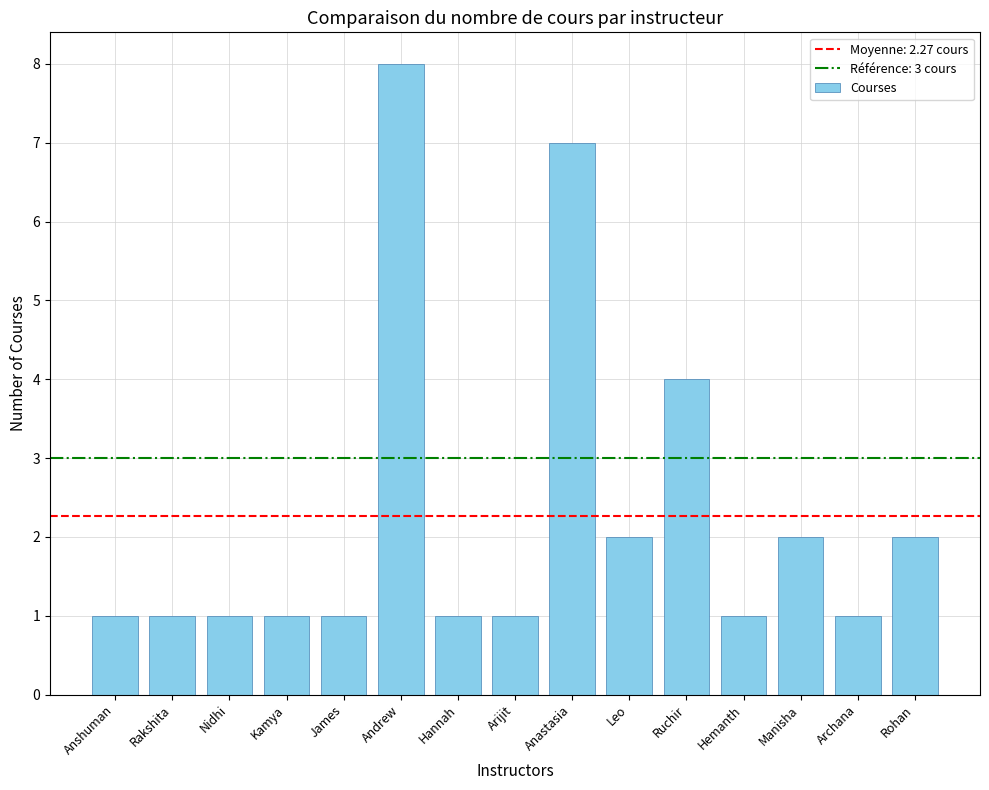

The chart shows a value of 8 at Andrew. True or false?

True